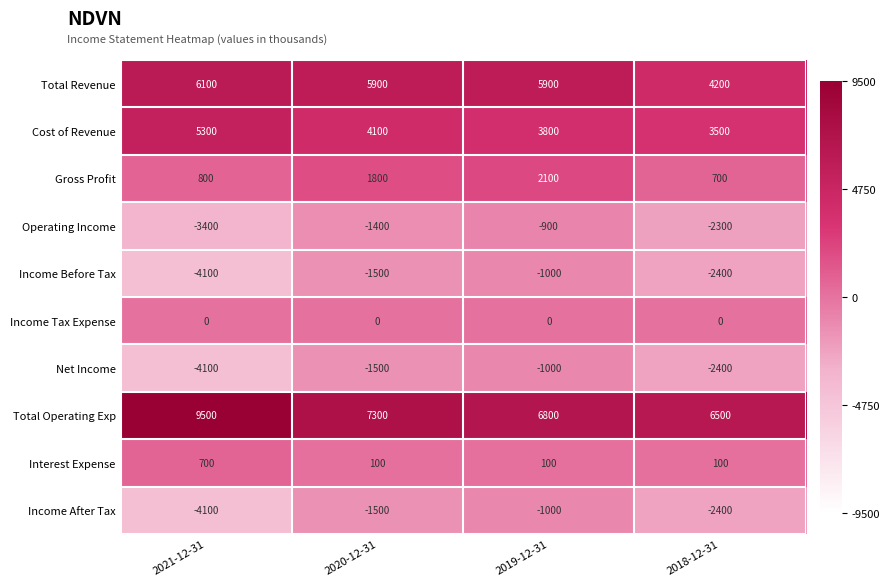

At how many categories does at least one series exceed 0?

4